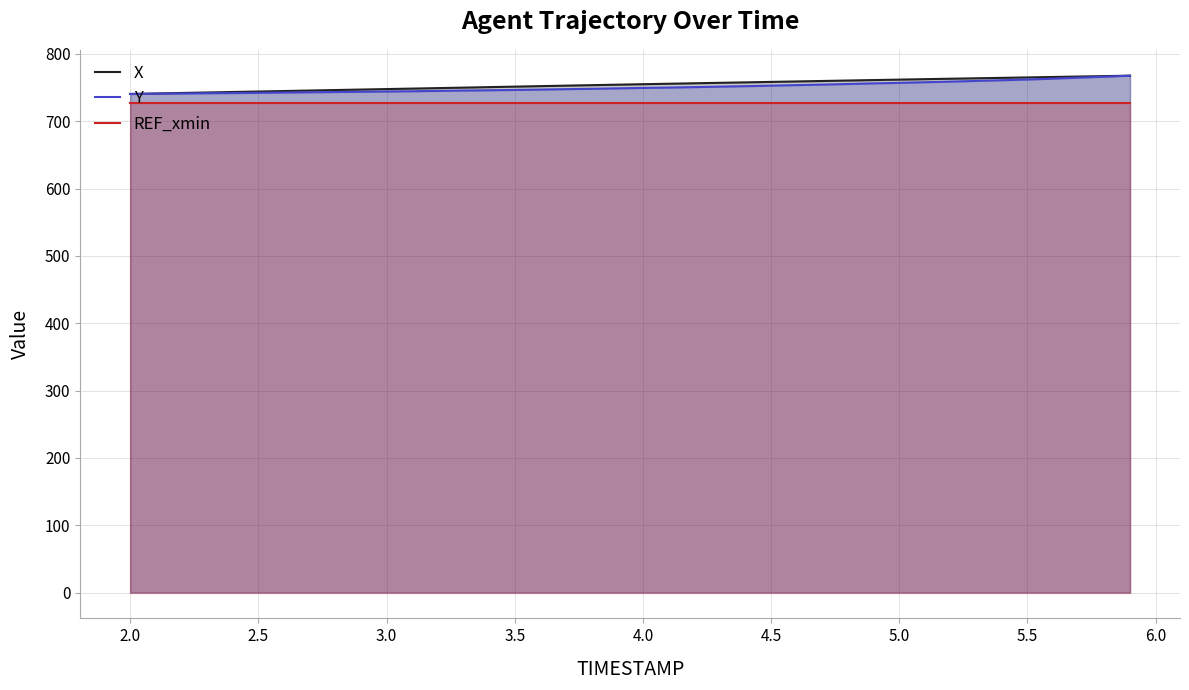

What is the spread (max minus min) of values at 3.0?

20.9